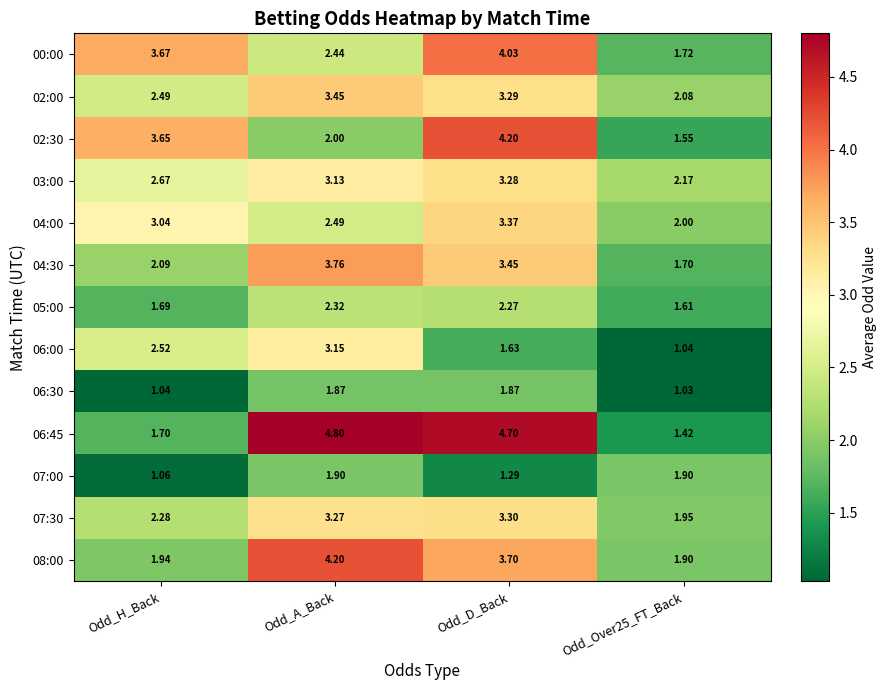

At which label does 05:00 first exceed 2?

Odd_A_Back